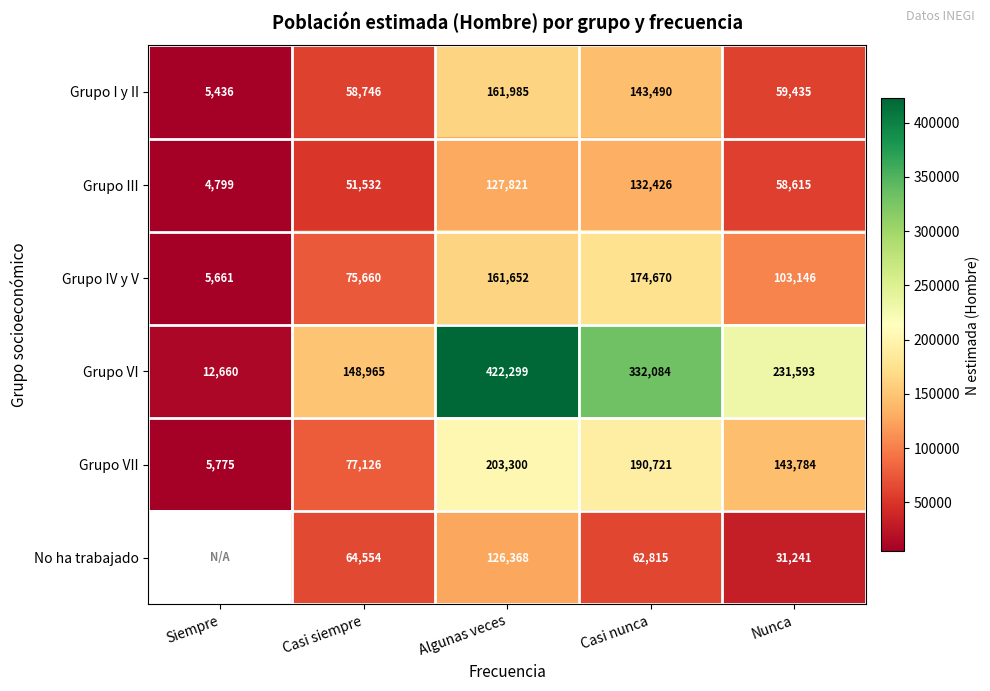

What is the average value of the Grupo I y II series?

85818